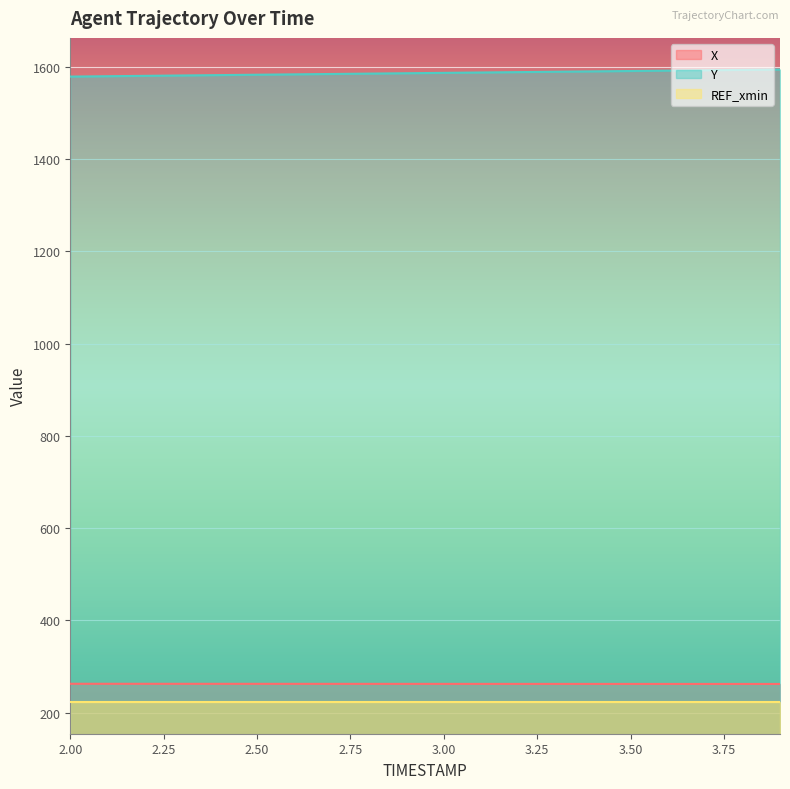

Which series has the largest total across all categories?

Y